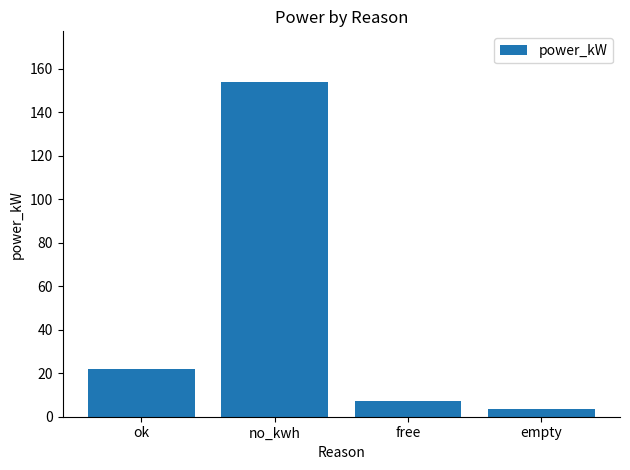

Are the bars horizontal?

No